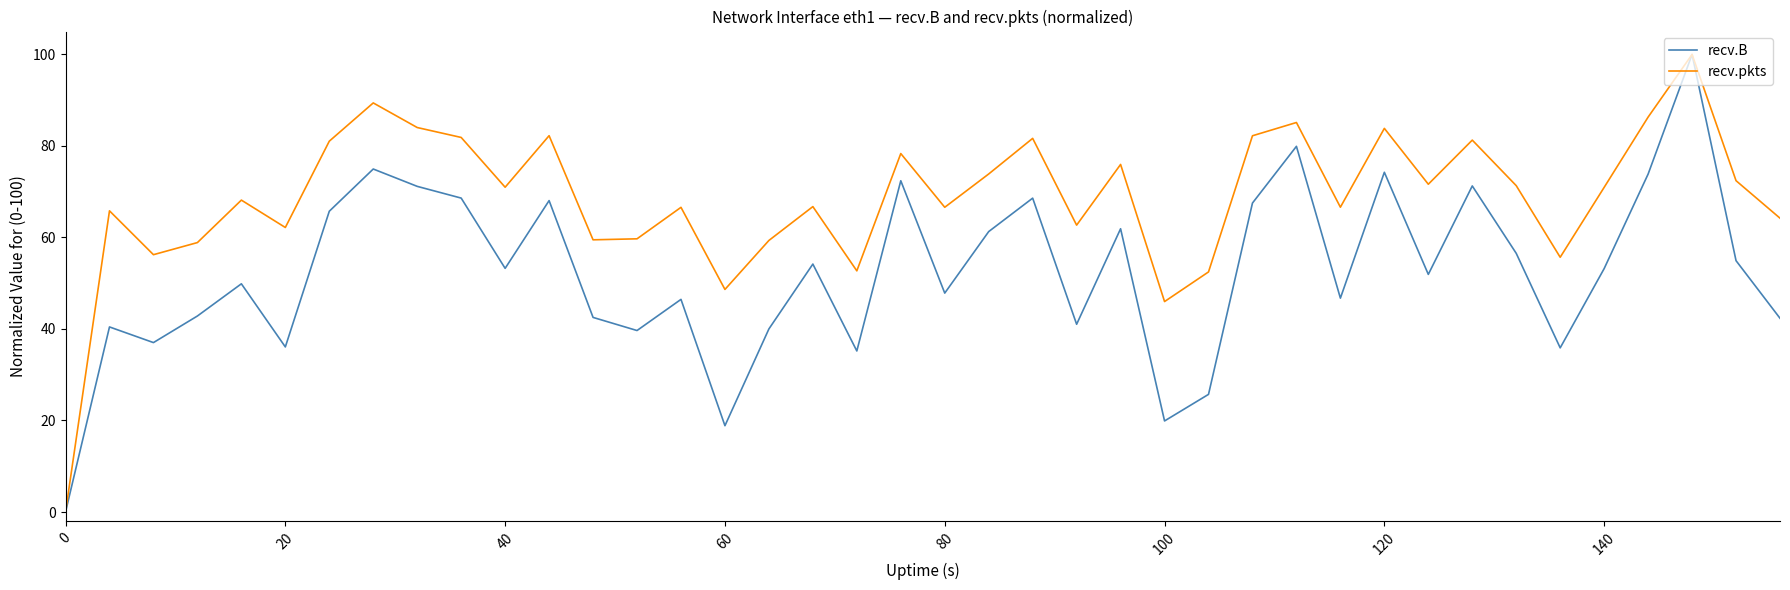

What is the highest value of the recv.B series?

100.0